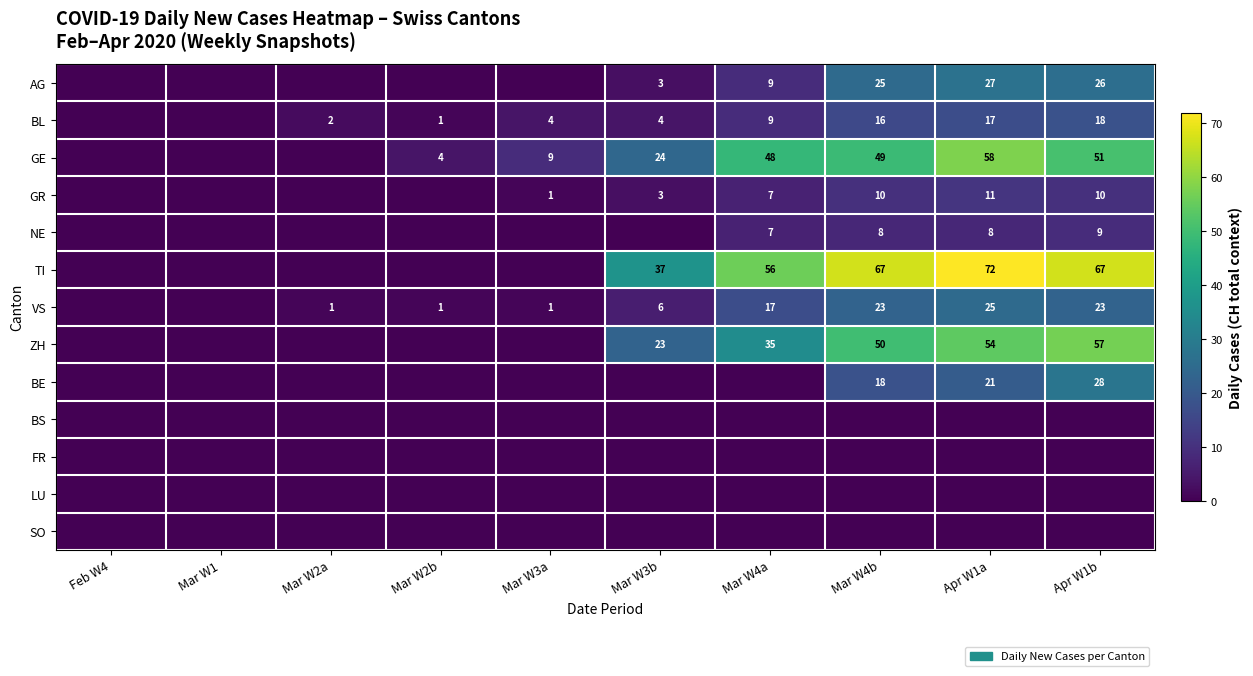

True or false: GE has a value of 4 at Mar W2b.

True